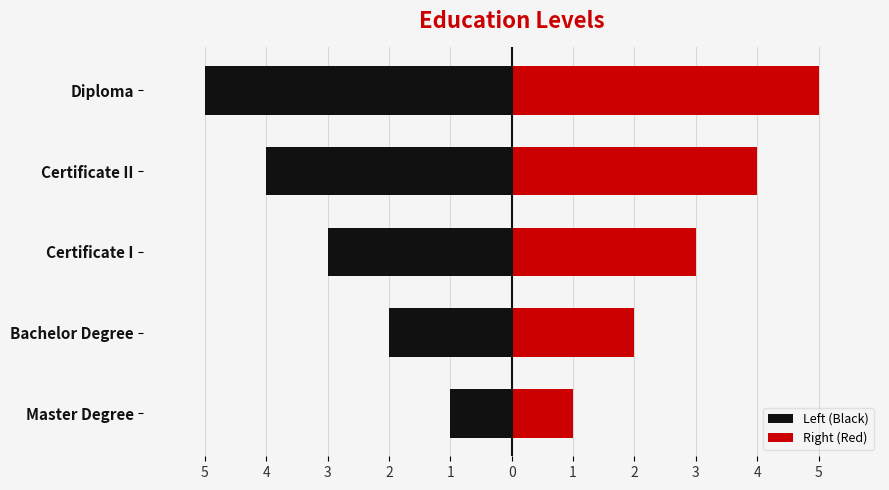

What is the difference between the Left (Black) values at Master Degree and Certificate I?

2